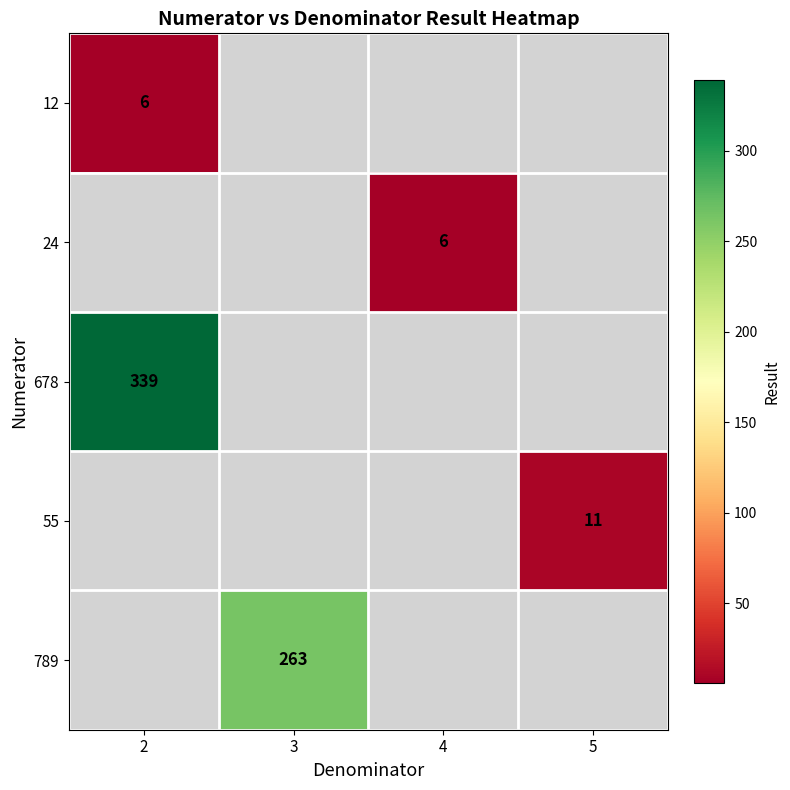

At how many categories does at least one series exceed 14?

2